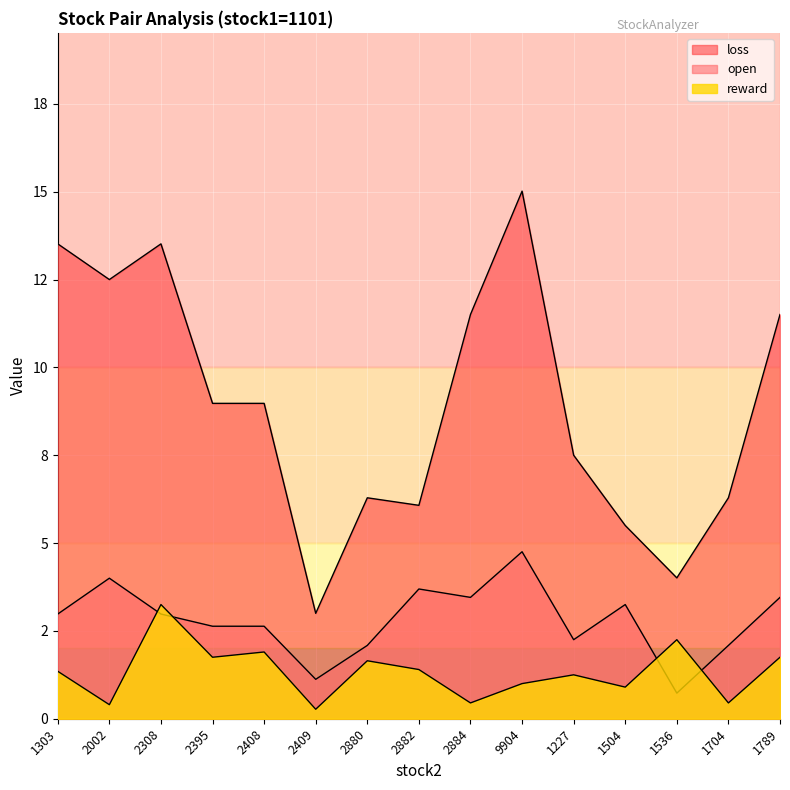

List the labels in order of loss value, largest first.

9904, 1303, 2308, 2002, 2884, 1789, 2395, 2408, 1227, 2880, 1704, 2882, 1504, 1536, 2409